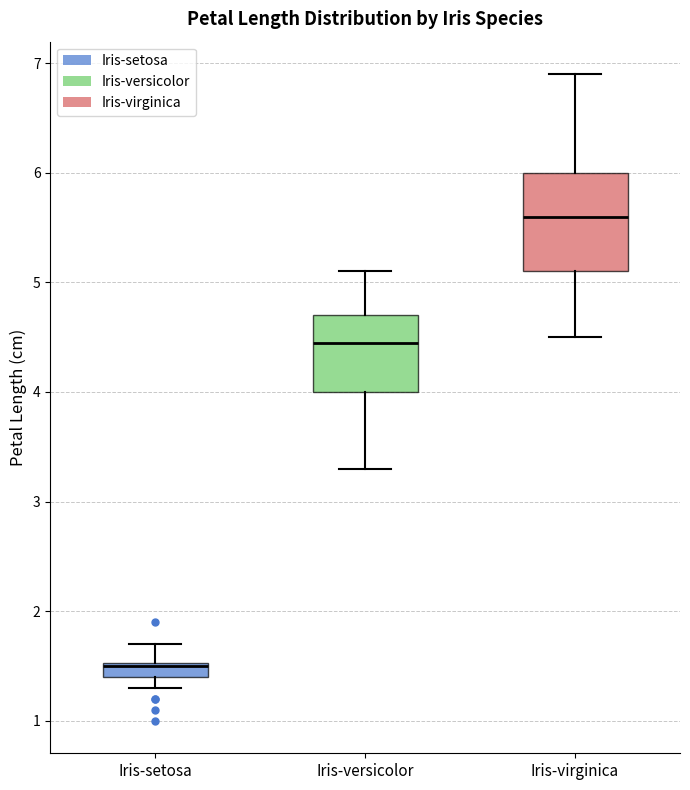

Where does the upper whisker of the box for Iris-virginica end on the y-axis? The values are not printed on the chart, so give them approximately, as read against the axis.

6.9